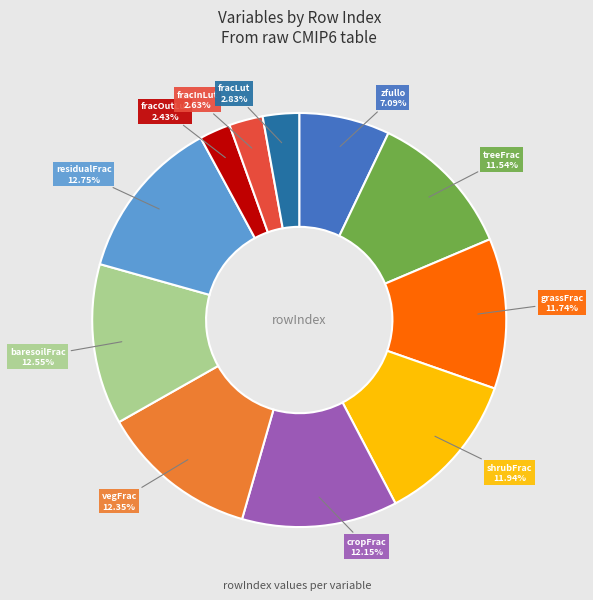

Is there a majority slice in this chart?

No